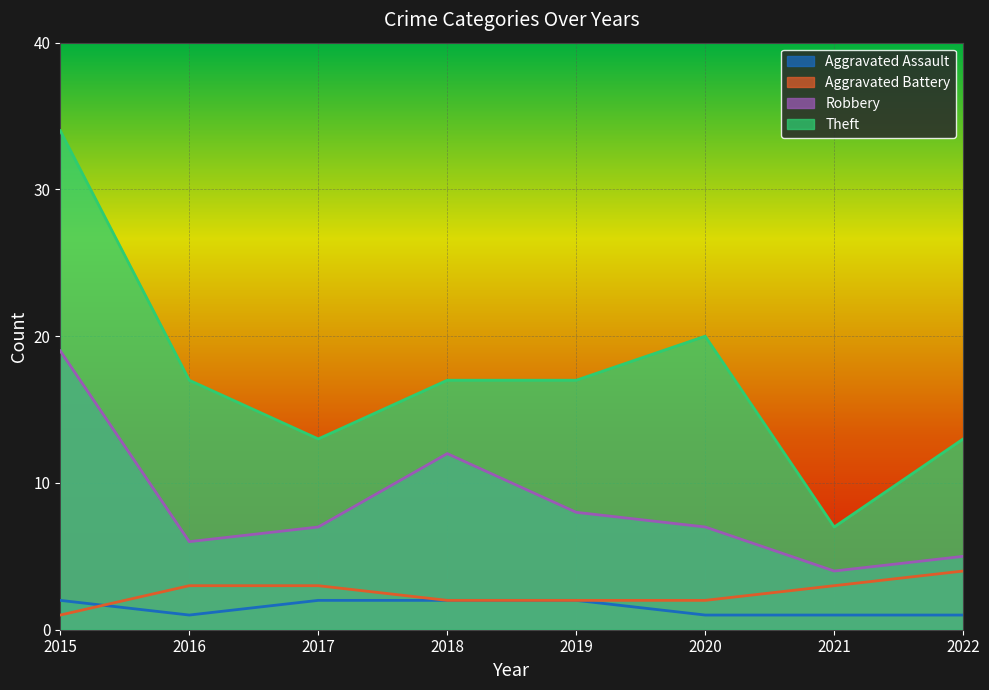

What is the difference between the second highest and second lowest values in the Aggravated Assault series?

1